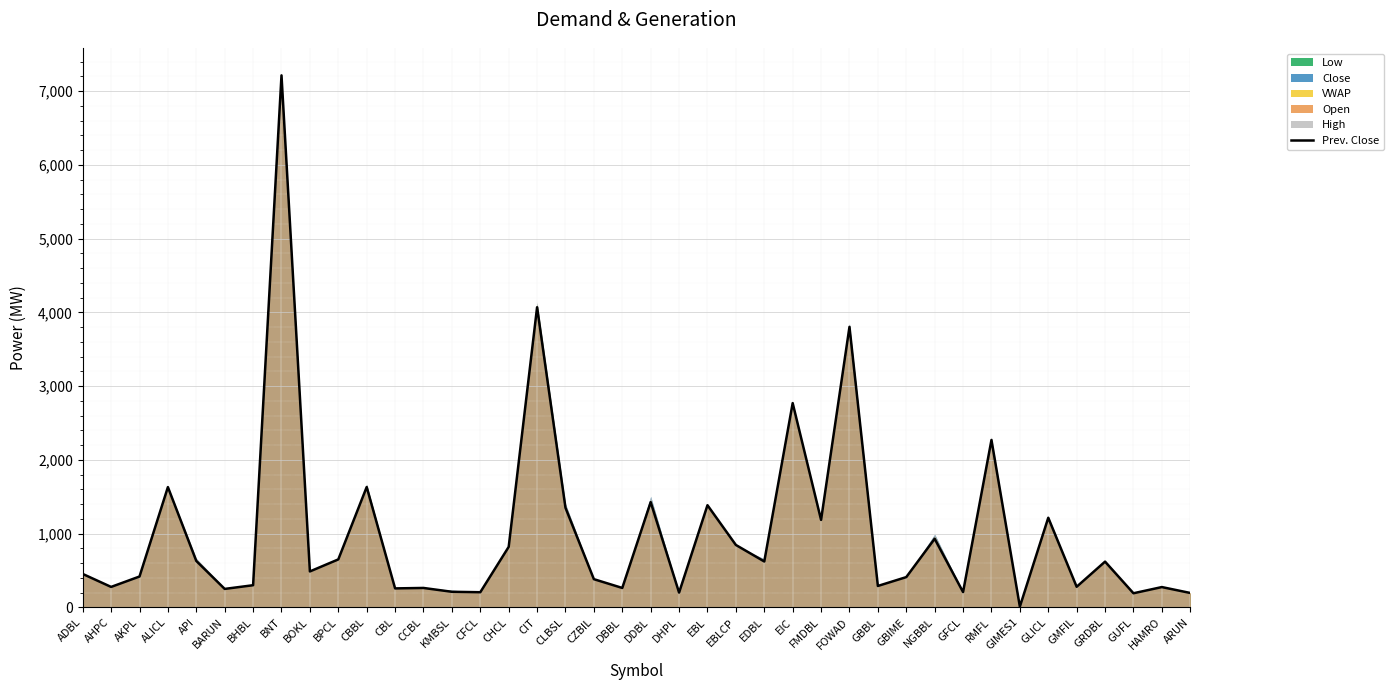

The chart shows a value of 150.0 at GMFIL. True or false?

False